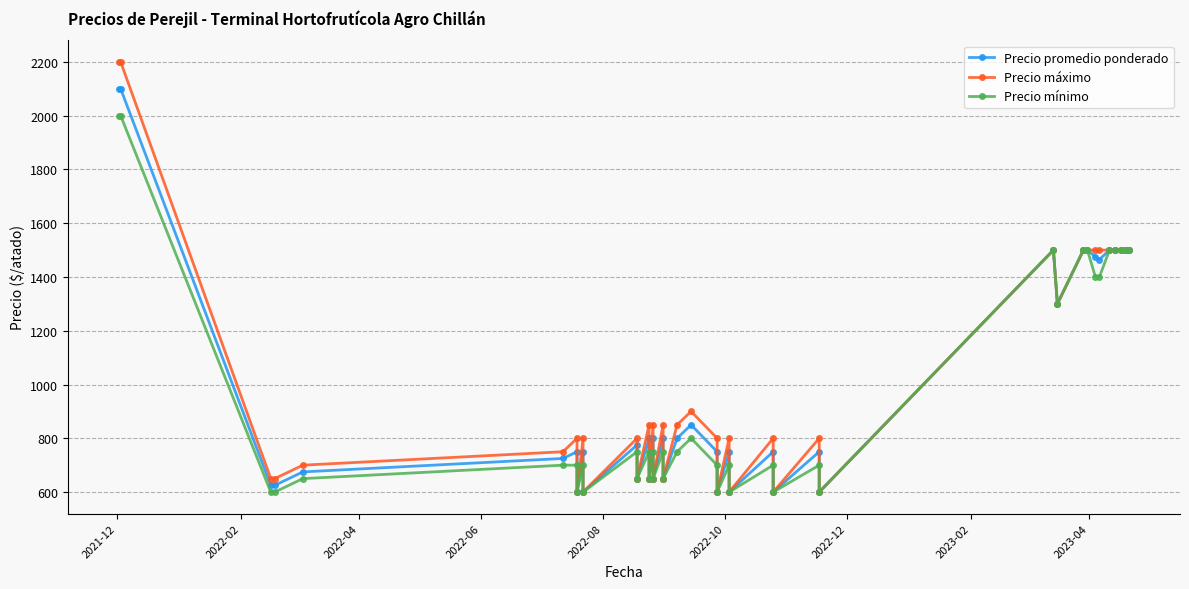

How many lines are shown in the chart?

3